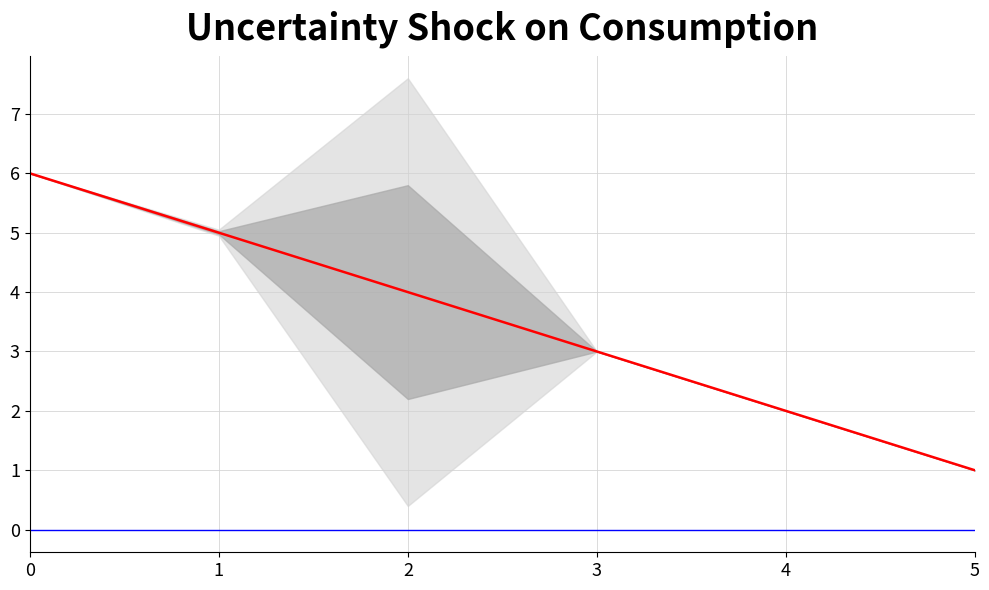

What is the value of the 2nd point from the left?

5